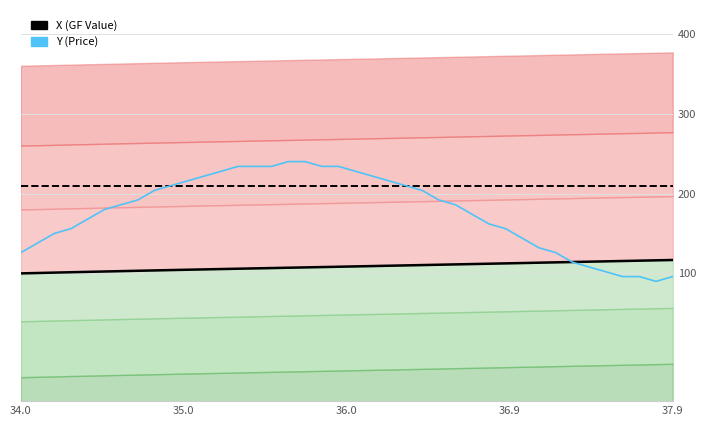

What is the difference between the highest and lowest values at 34.0?

110.0